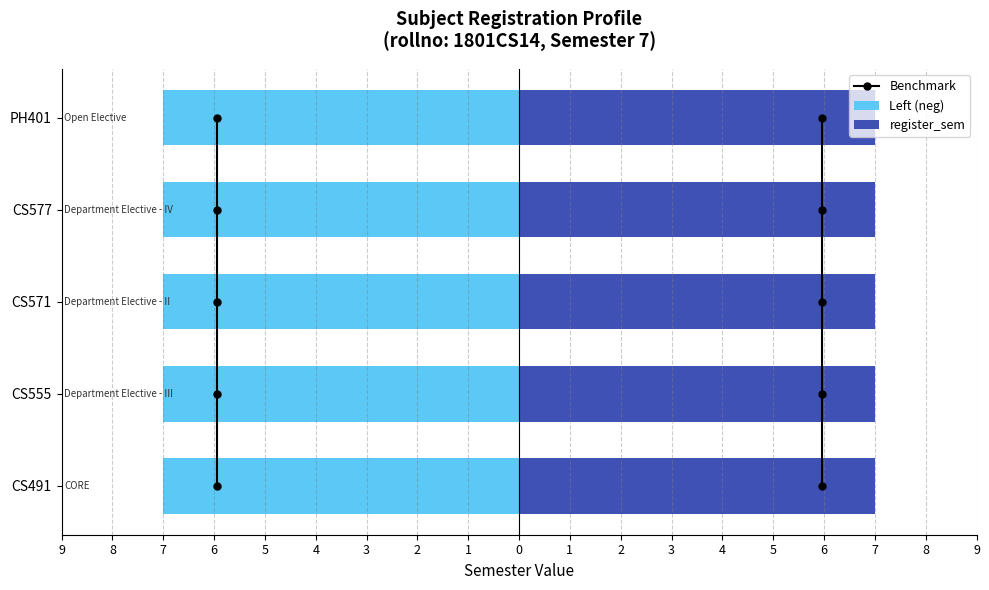

Between 9 and 8, which is larger?

8